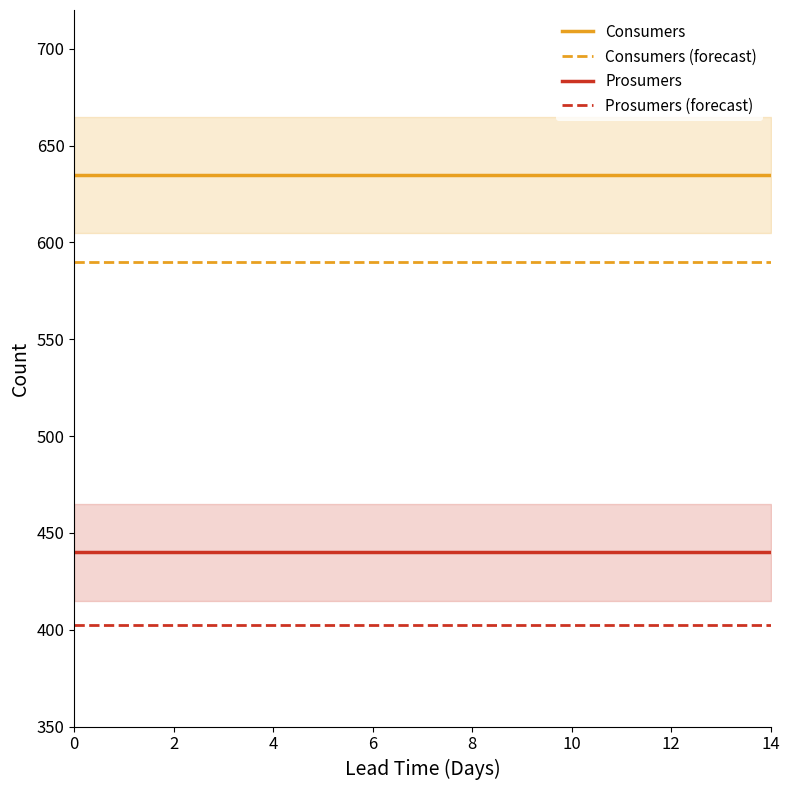

How many distinct data groups are displayed?

4